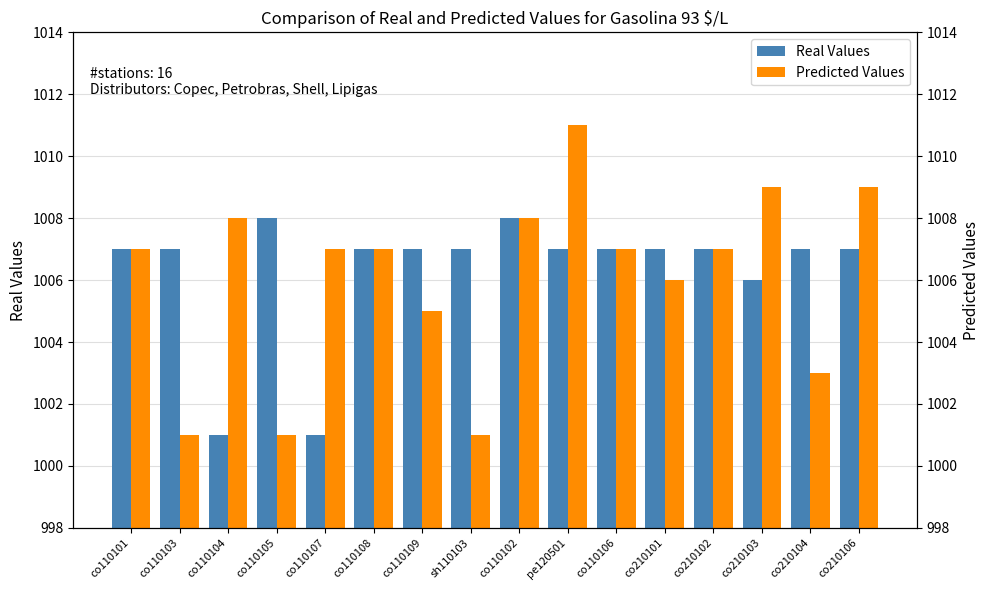

What is the smallest value displayed?

1001